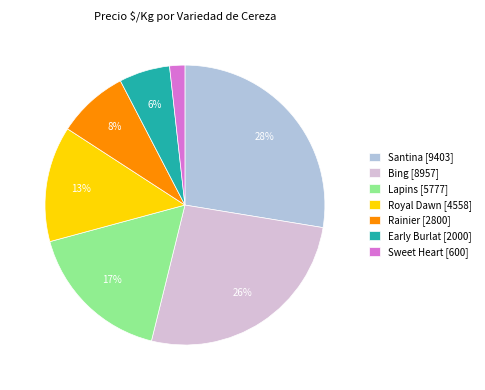

Between Rainier [2800] and Lapins [5777], which is larger?

Lapins [5777]